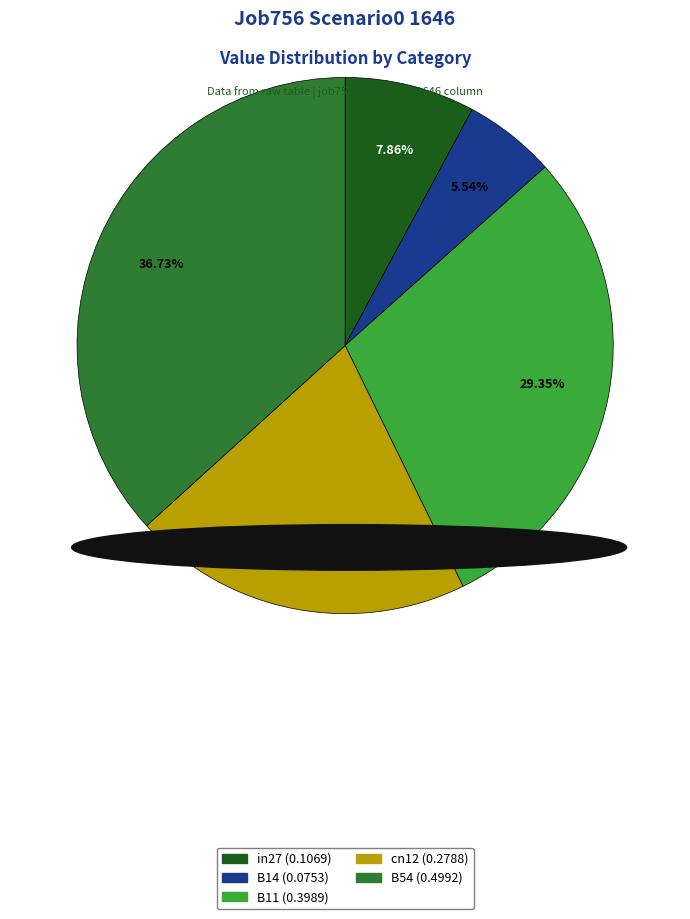

To the nearest percent, what portion does cn12 represent?

21%